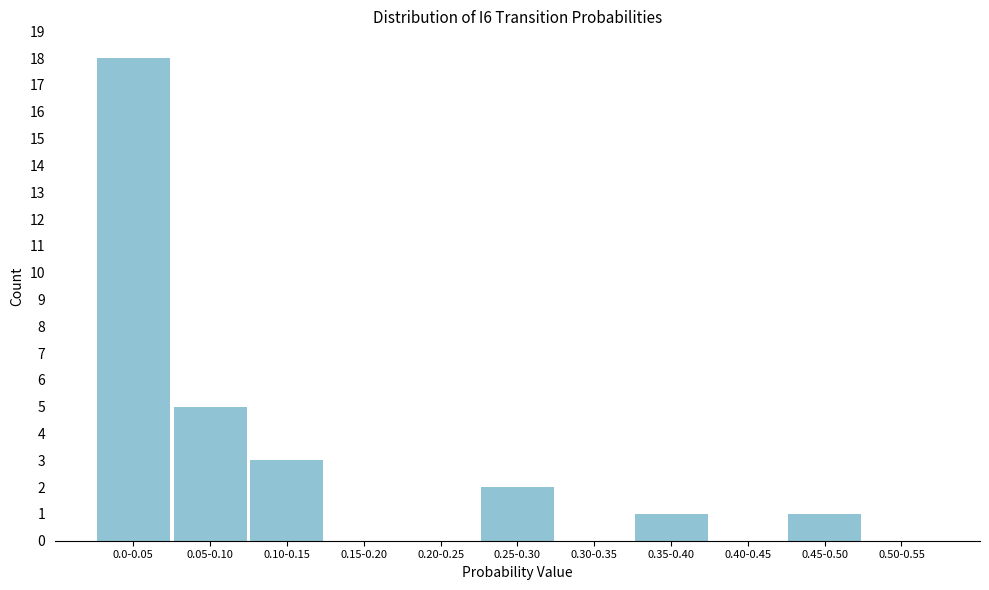

Reading left to right, extract all data points from this chart.

0.0-0.05=18	0.05-0.10=5	0.10-0.15=3	0.15-0.20=0	0.20-0.25=0	0.25-0.30=2	0.30-0.35=0	0.35-0.40=1	0.40-0.45=0	0.45-0.50=1	0.50-0.55=0